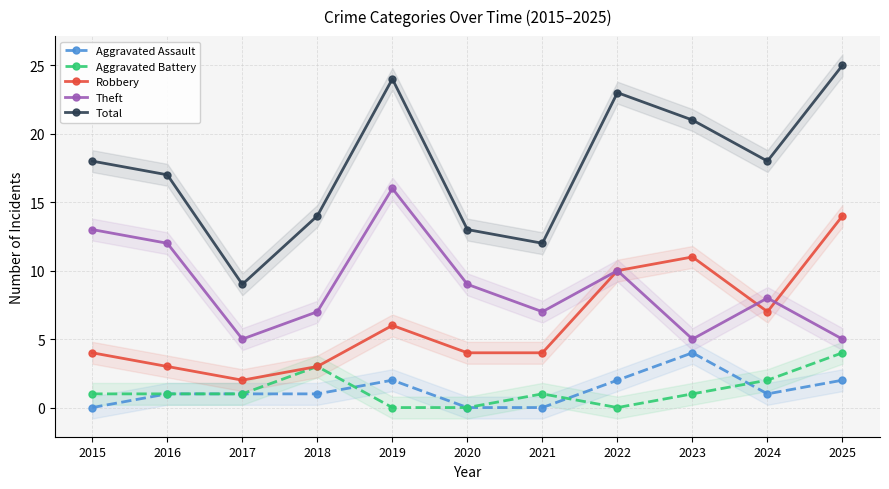

What is the approximate value of Total at 2025, to the nearest 10?

20